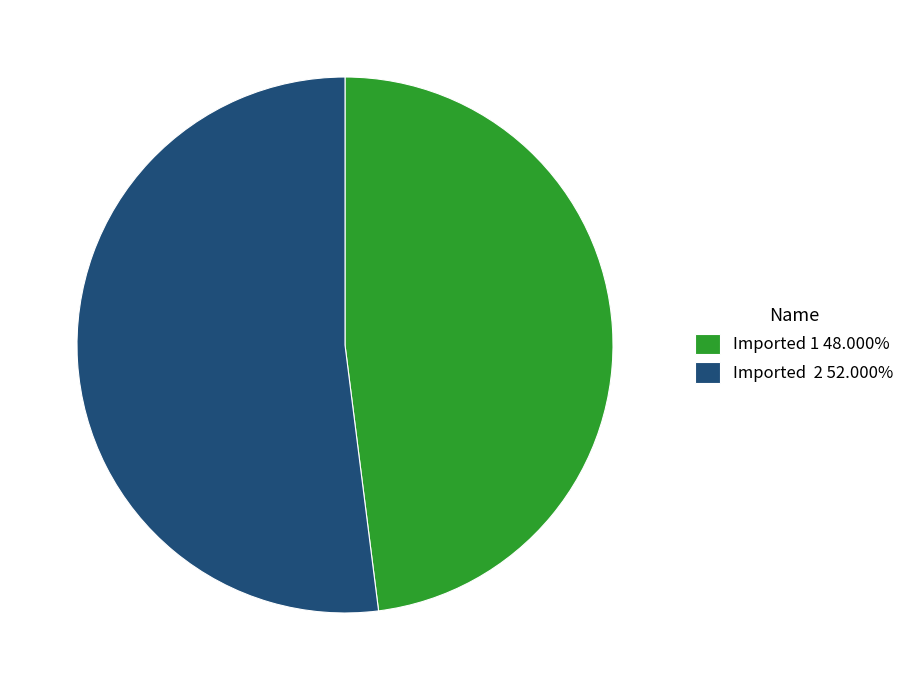

Count the number of slices in the pie.

2